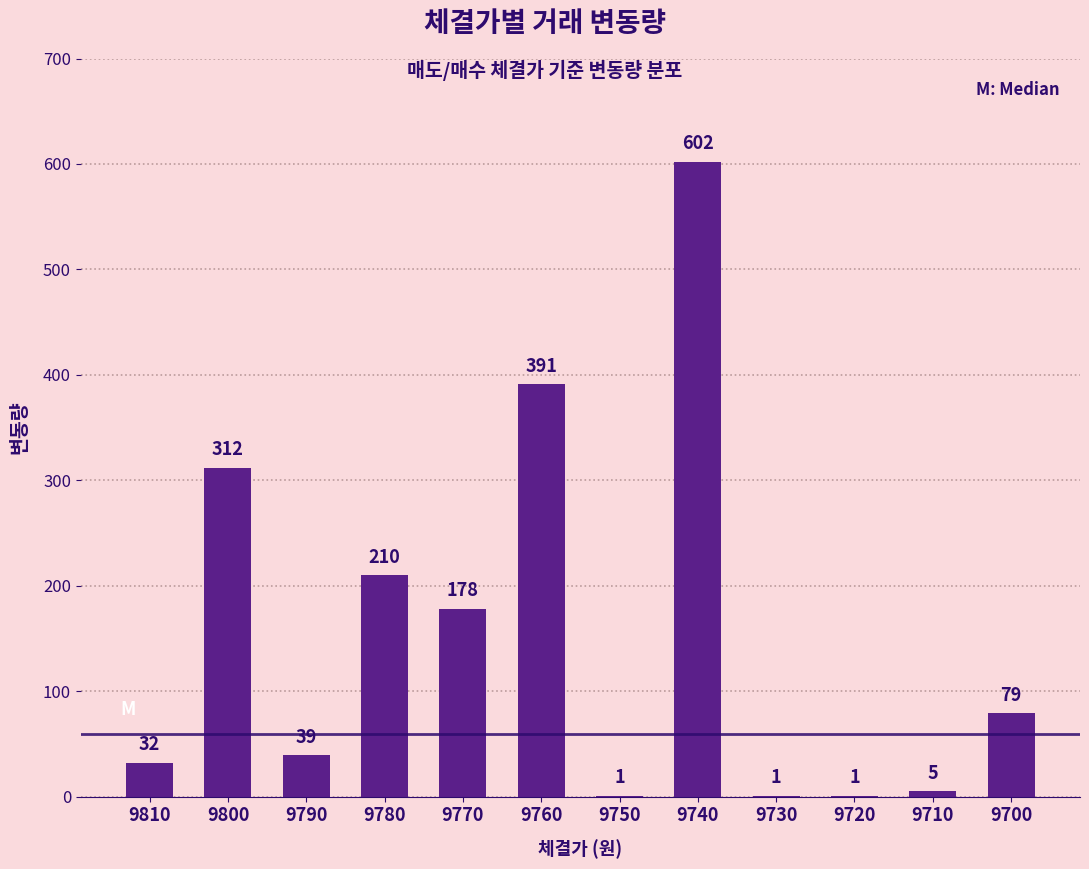

Approximately how many times larger is the value at 9790 compared to 9710?

7.8